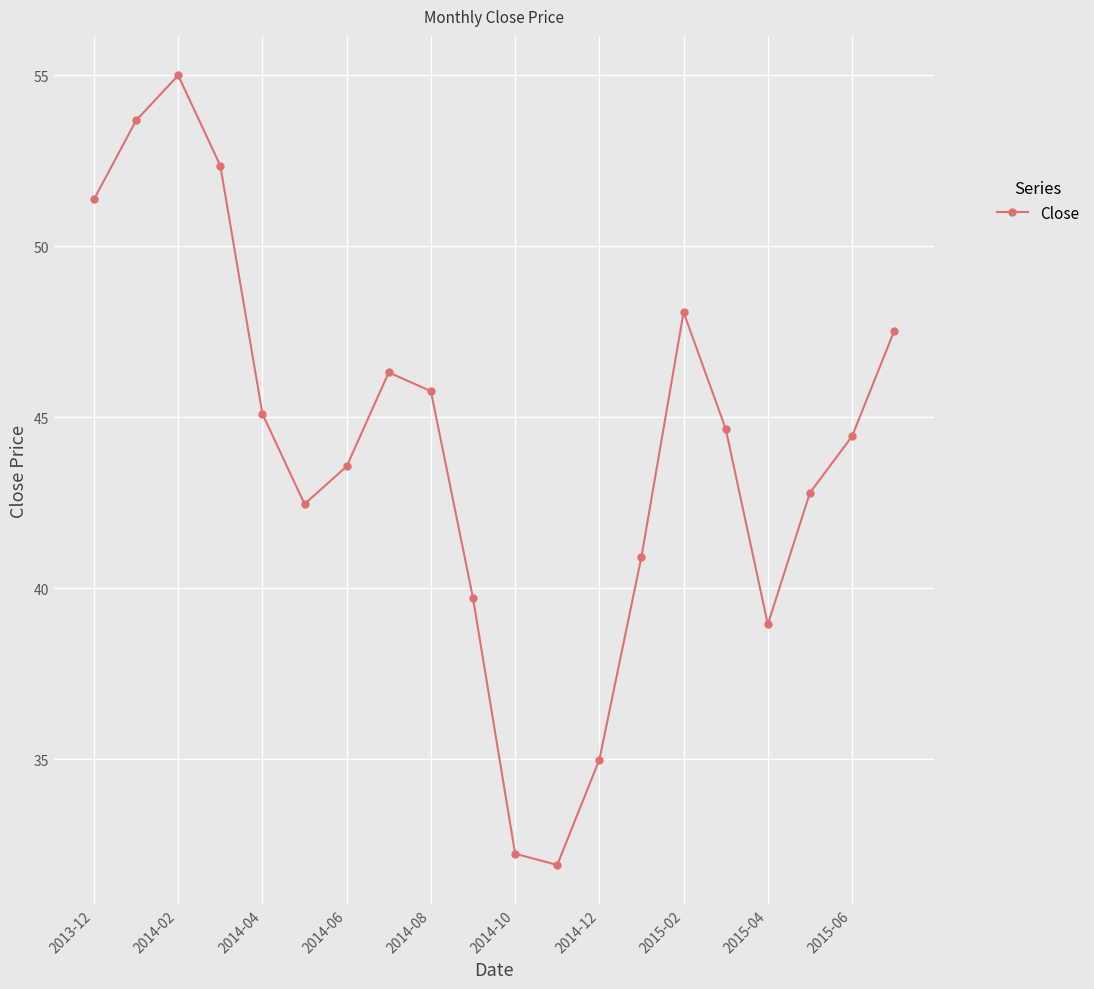

What is the maximum value shown in the chart?

55.0